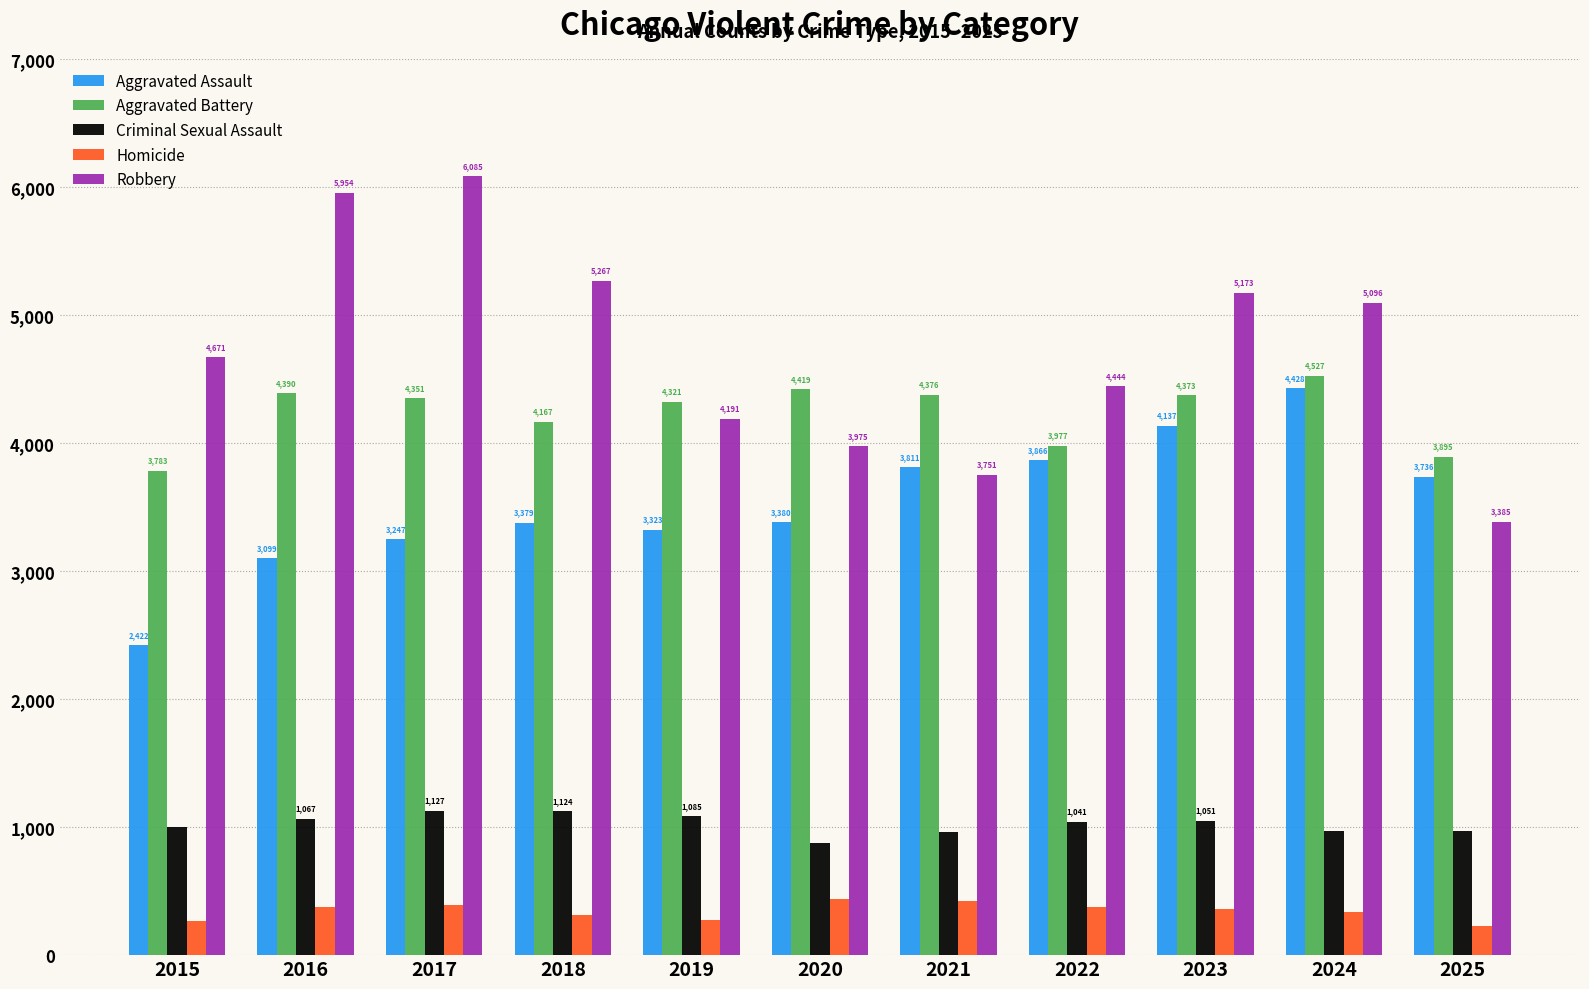

Reading left to right, extract all data points from this chart.

Aggravated Assault: 2015=2422	2016=3099	2017=3247	2018=3379	2019=3323	2020=3380	2021=3811	2022=3866	2023=4137	2024=4428	2025=3736
Aggravated Battery: 2015=3783	2016=4390	2017=4351	2018=4167	2019=4321	2020=4419	2021=4376	2022=3977	2023=4373	2024=4527	2025=3895
Criminal Sexual Assault: 2015=998	2016=1067	2017=1127	2018=1124	2019=1085	2020=877	2021=965	2022=1041	2023=1051	2024=968	2025=967
Homicide: 2015=263	2016=378	2017=391	2018=310	2019=278	2020=436	2021=423	2022=379	2023=360	2024=334	2025=231
Robbery: 2015=4671	2016=5954	2017=6085	2018=5267	2019=4191	2020=3975	2021=3751	2022=4444	2023=5173	2024=5096	2025=3385